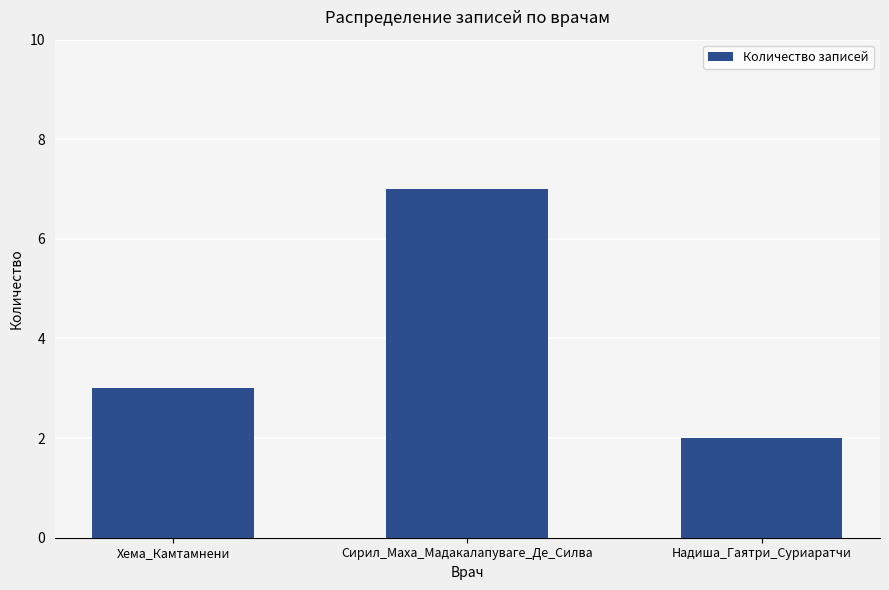

Reading left to right, transcribe all the data shown in this chart.

Хема_Камтамнени=3	Сирил_Маха_Мадакалапуваге_Де_Силва=7	Надиша_Гаятри_Суриаратчи=2